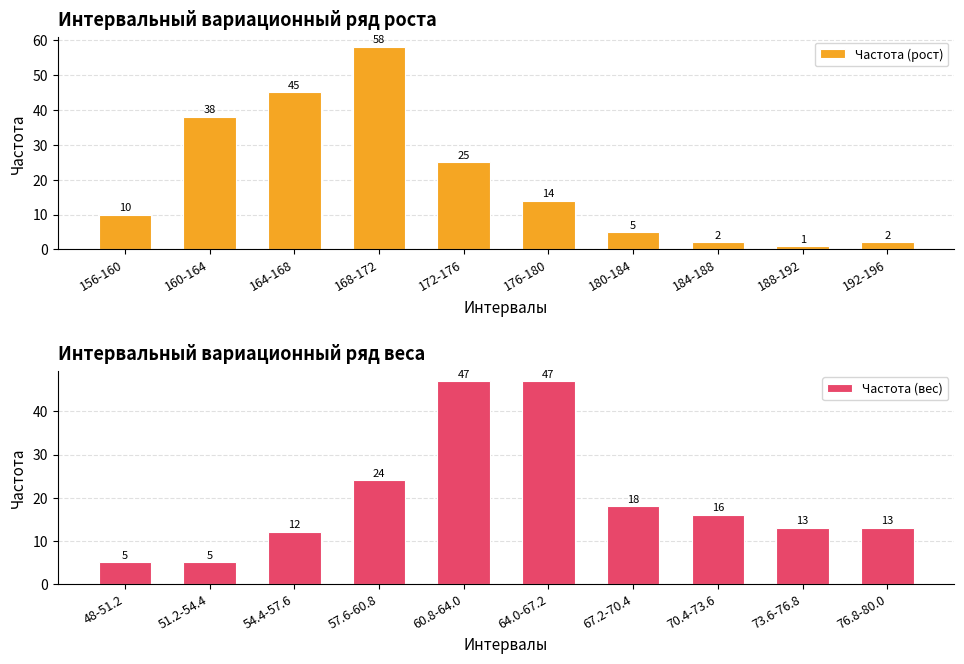

List the series in order of their peak value, highest first.

Частота (рост), Частота (вес)